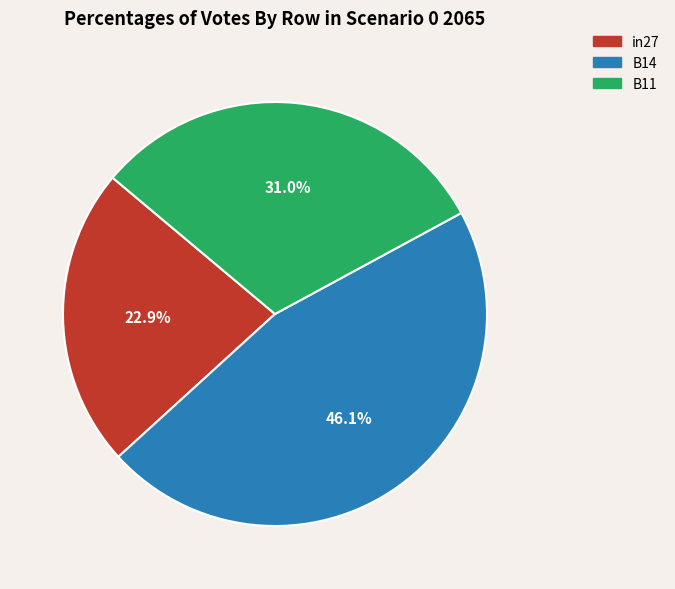

Rank the categories by value from highest to lowest.

B14, B11, in27